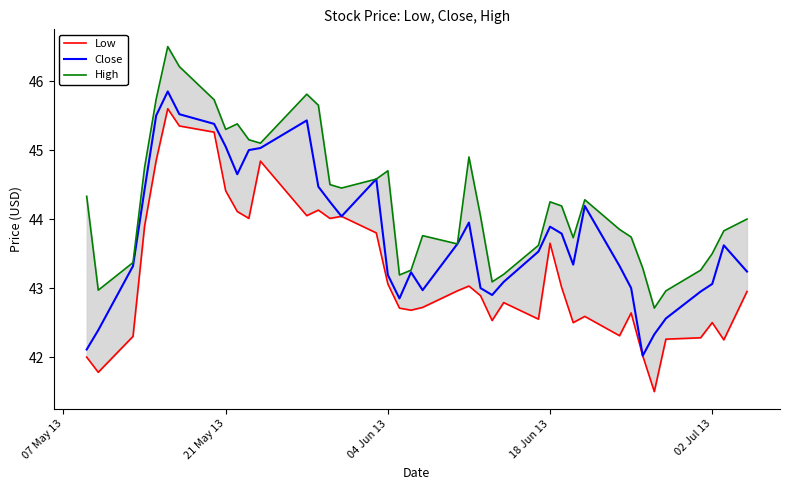

Is this an area chart (filled region under the line)?

No